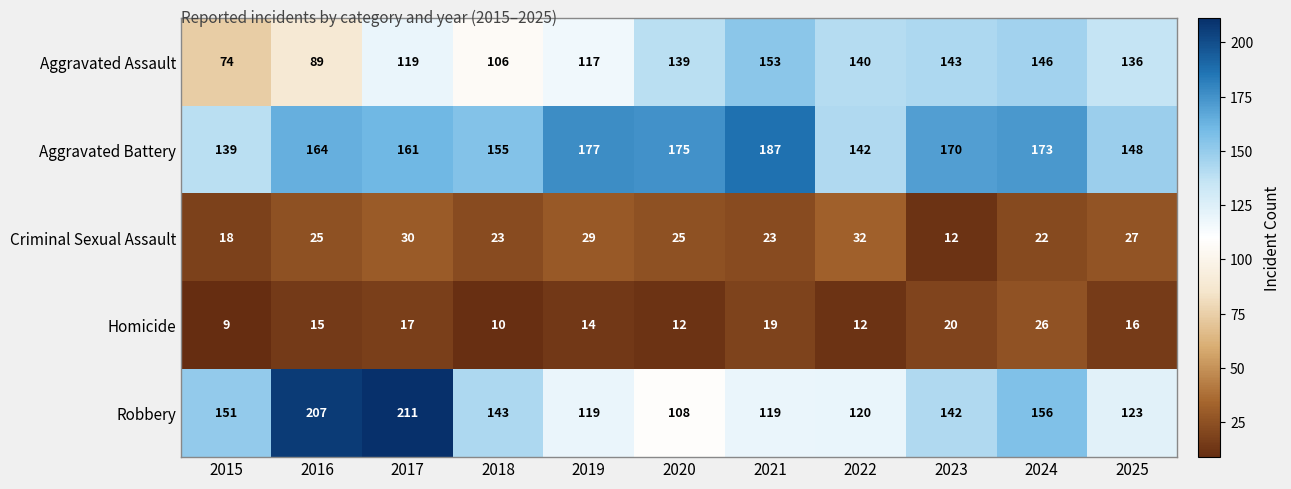

The value of Homicide at 2024 is 26. True or false?

True